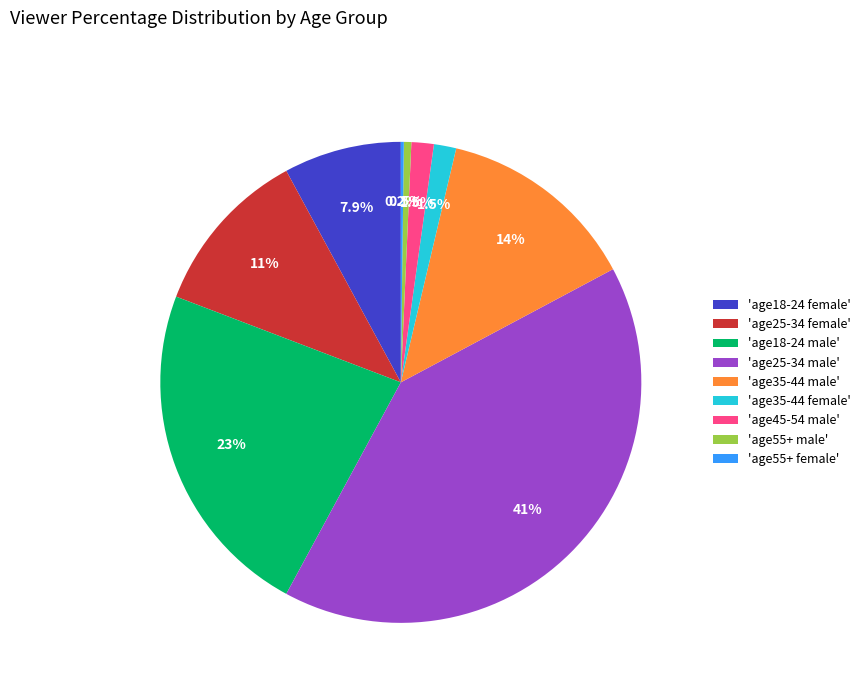

Is there any slice that represents more than half of the pie?

No